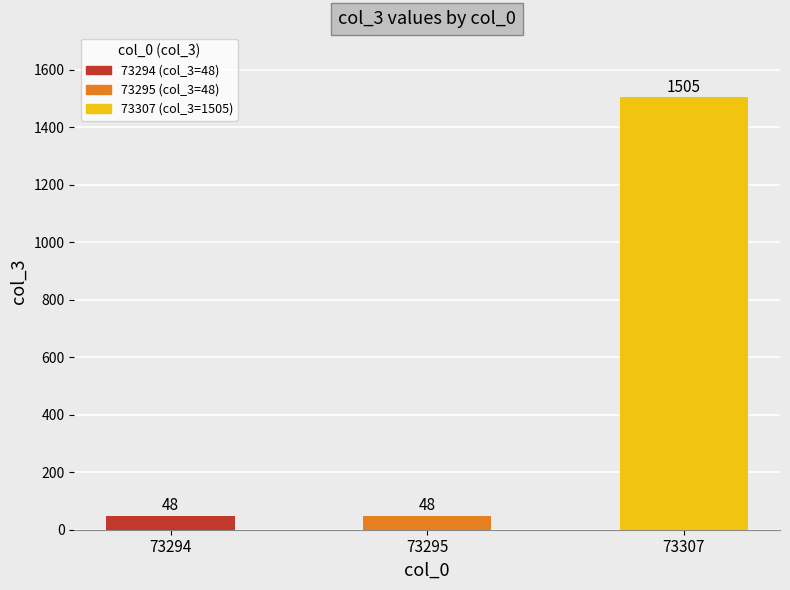

Approximately how many times larger is the value at 73294 compared to 73295?

1.0